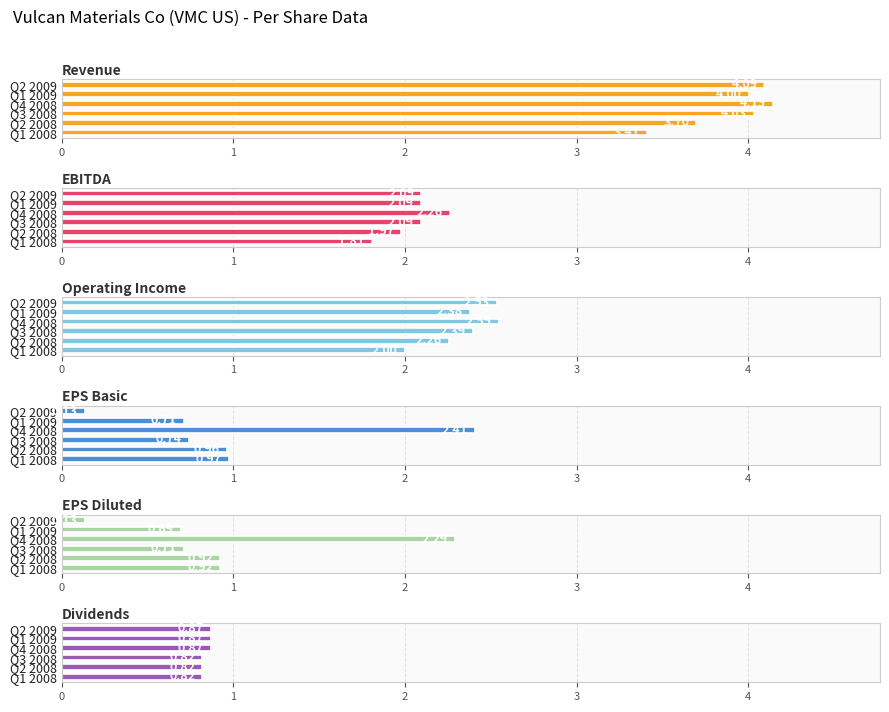

Which series has the largest total across all categories?

Revenue